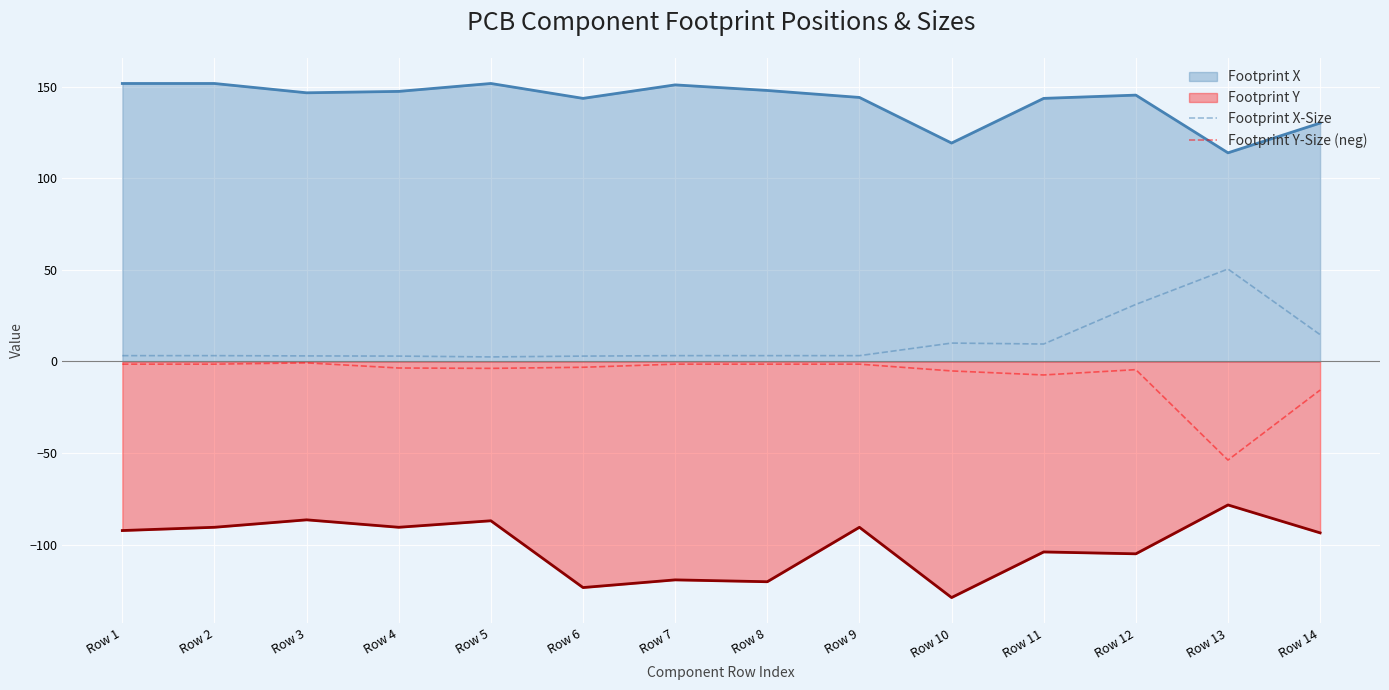

What is the sum of all Footprint X-Size values?

142.6